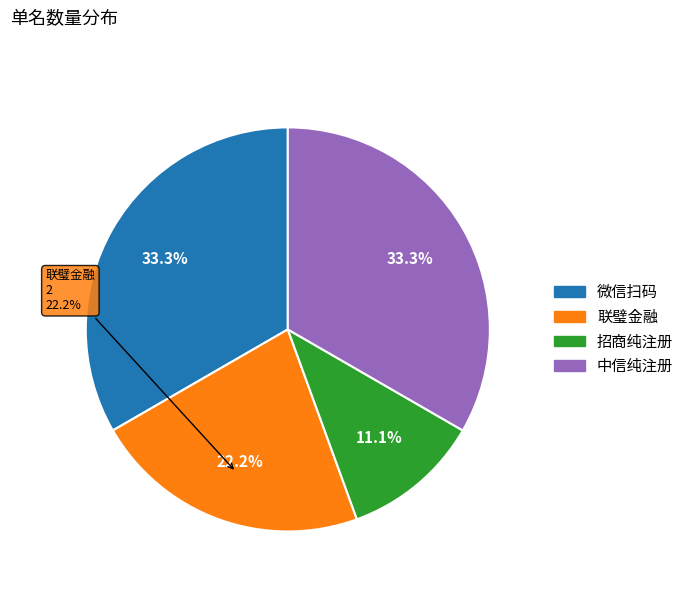

To the nearest percent, what is the combined percentage of 招商纯注册 and 联璧金融?

33%